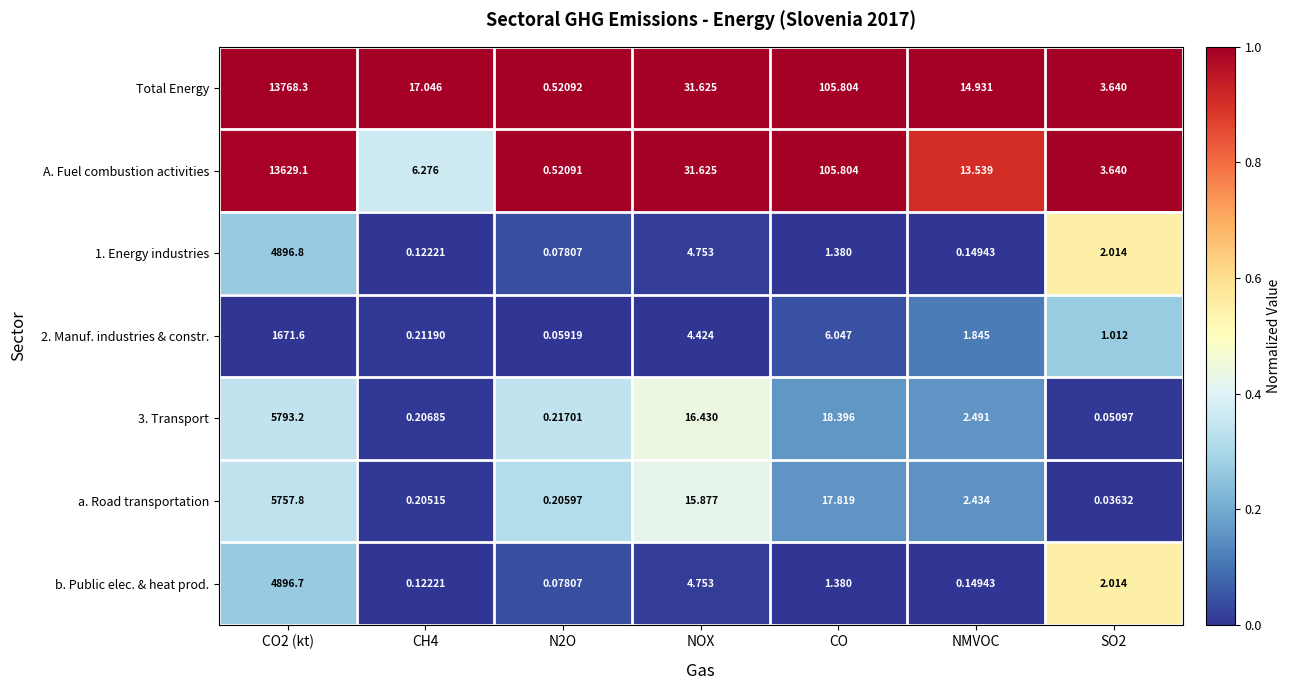

At how many categories does at least one series exceed 0?

7